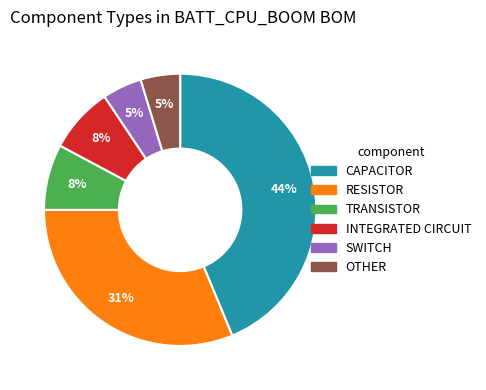

To the nearest percent, what is the difference between the largest and smallest slice percentages?

39%